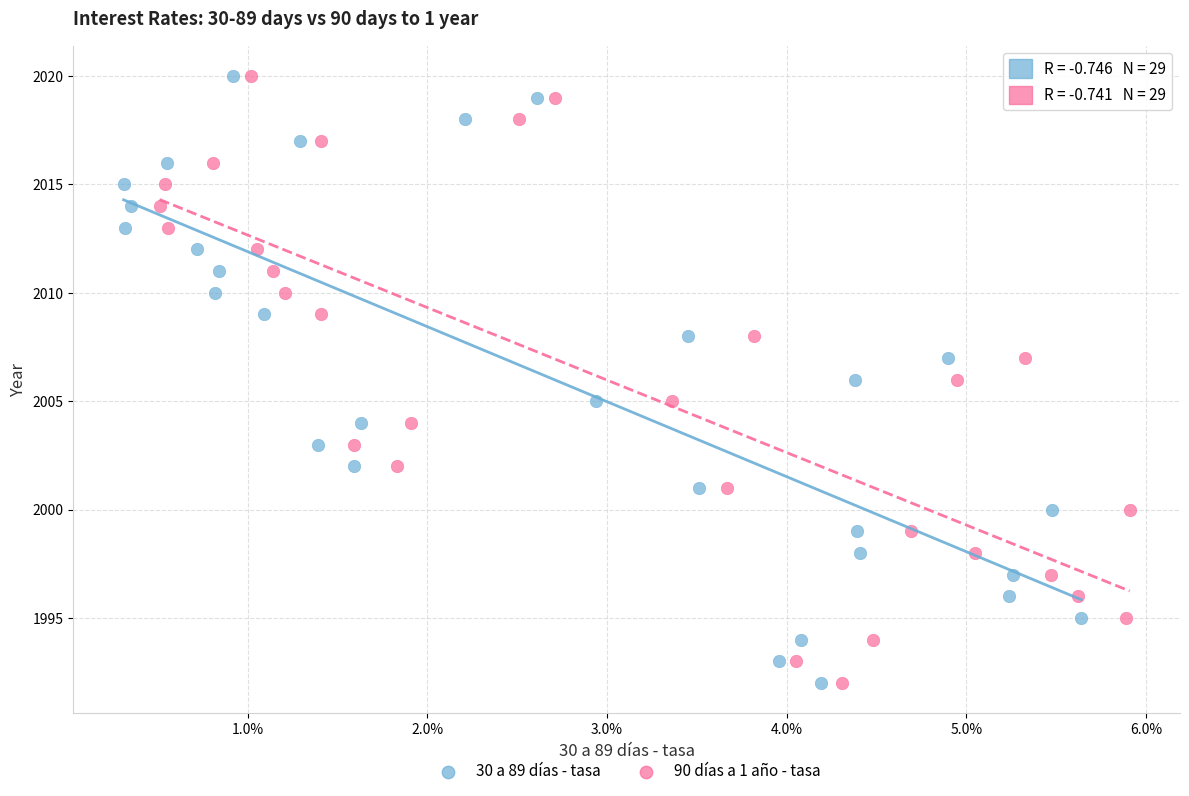

What are all the series names shown in the legend?

30 a 89 días - tasa, 90 días a 1 año - tasa